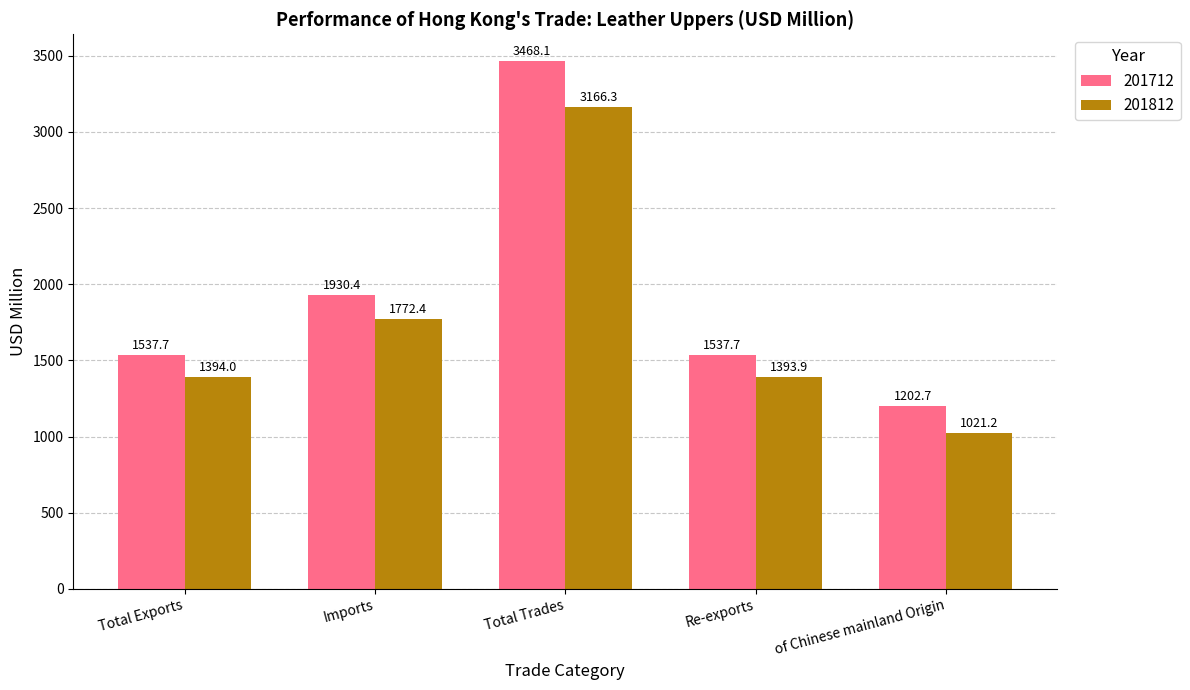

The 201812 series shows 687.5 at Total Exports. True or false?

False